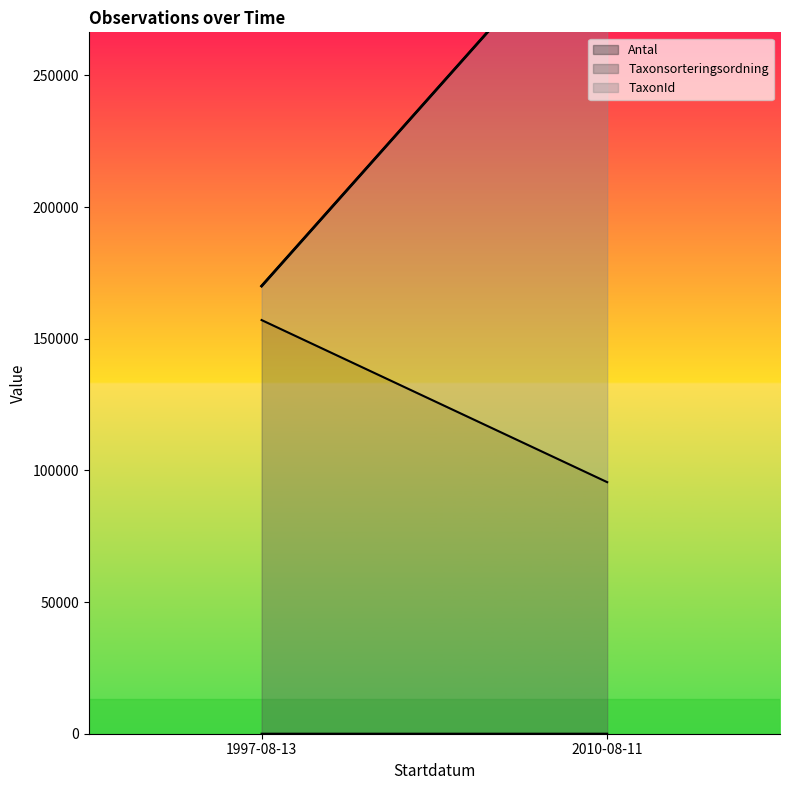

Which series has the largest total across all categories?

Taxonsorteringsordning